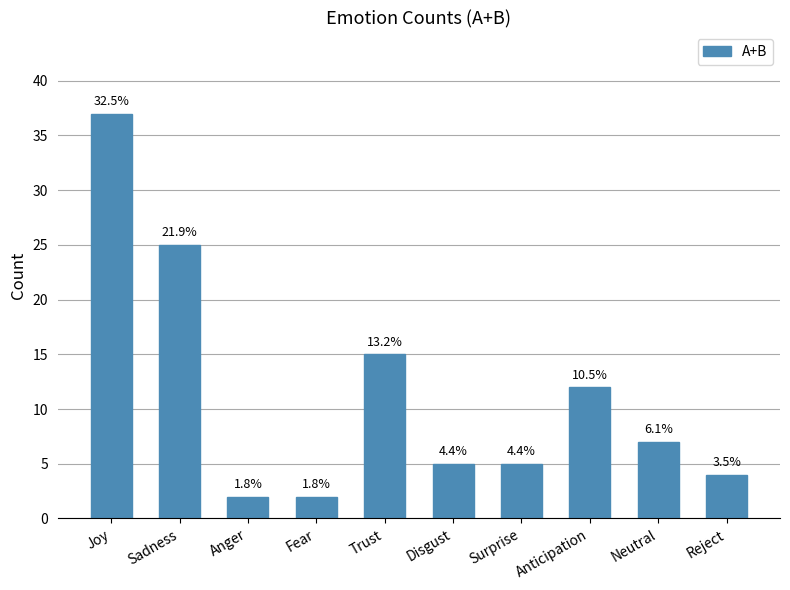

At which category does the chart reach its peak across all series?

Joy